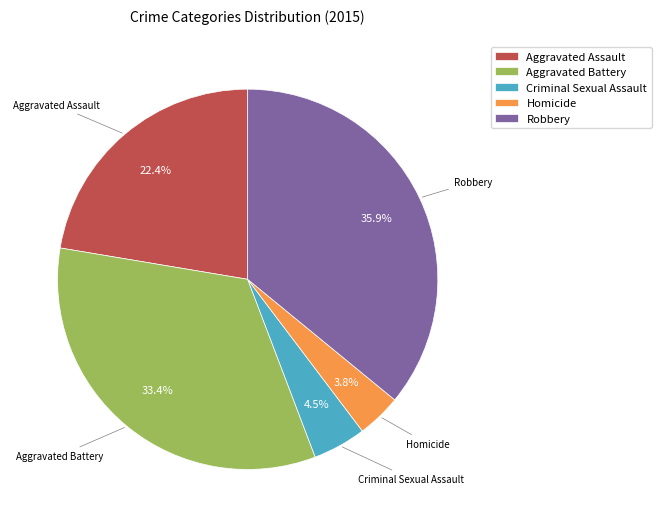

Does Robbery represent more than half of the total?

No